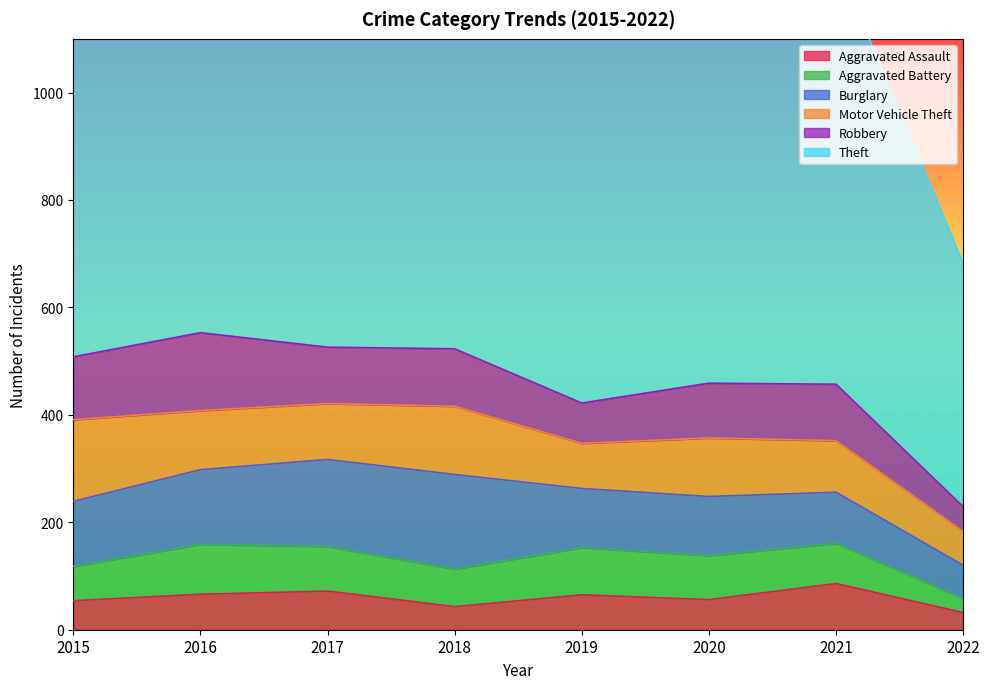

At how many categories does at least one series exceed 594?

7